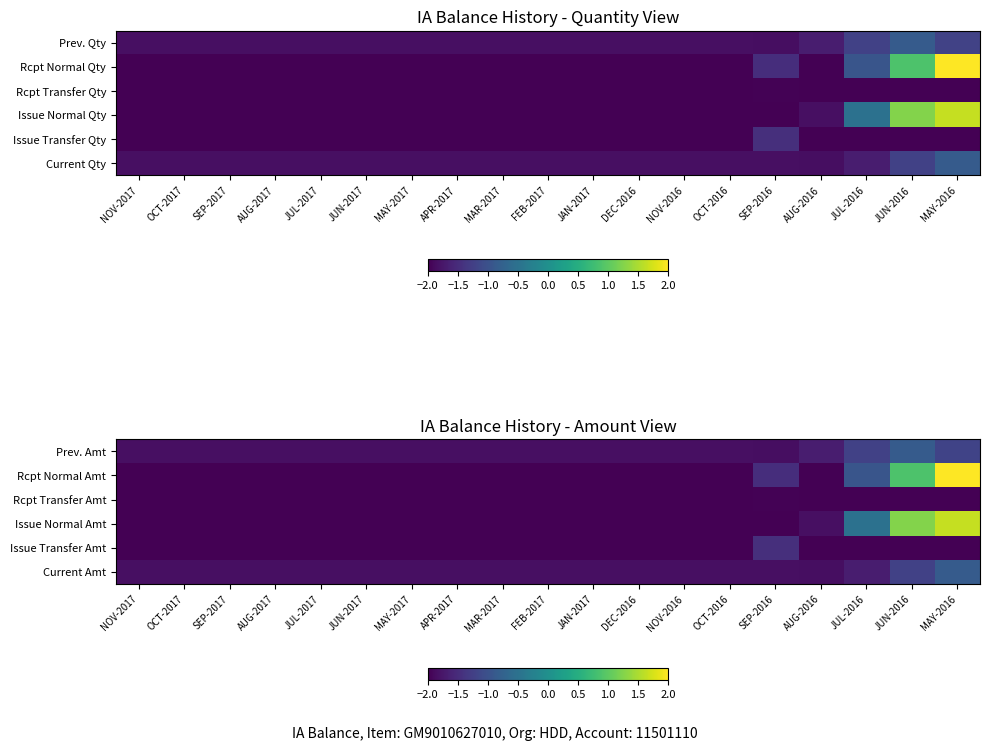

At MAY-2016, list the series in order from largest to smallest.

Rcpt Normal Amt, Issue Normal Amt, Current Amt, Prev. Amt, Issue Transfer Amt, Rcpt Transfer Amt